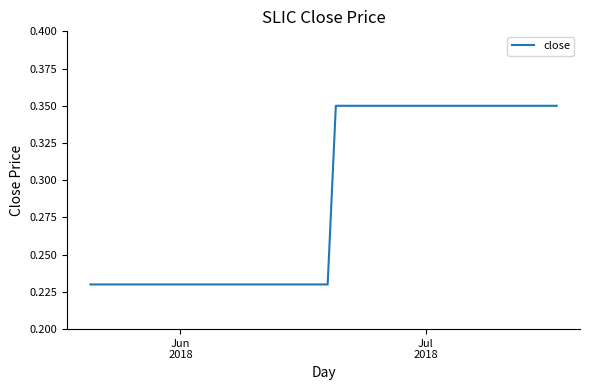

Reading left to right, list all the values displayed in this chart.

0.2	0.2	0.2	0.2	0.2	0.2	0.2	0.2	0.2	0.2	0.2	0.2	0.2	0.2	0.2	0.2	0.2	0.2	0.2	0.2	0.3	0.3	0.3	0.3	0.3	0.3	0.3	0.3	0.3	0.3	0.3	0.3	0.3	0.3	0.3	0.3	0.3	0.3	0.3	0.3